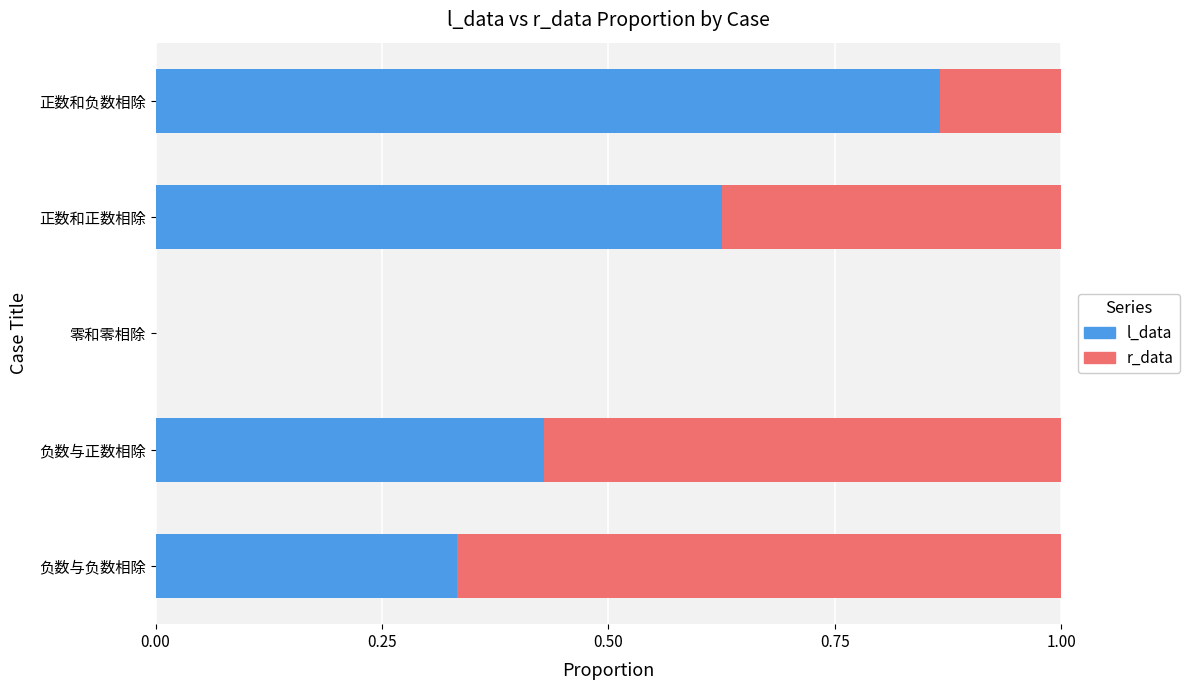

What is the sum of all l_data values?

2.3